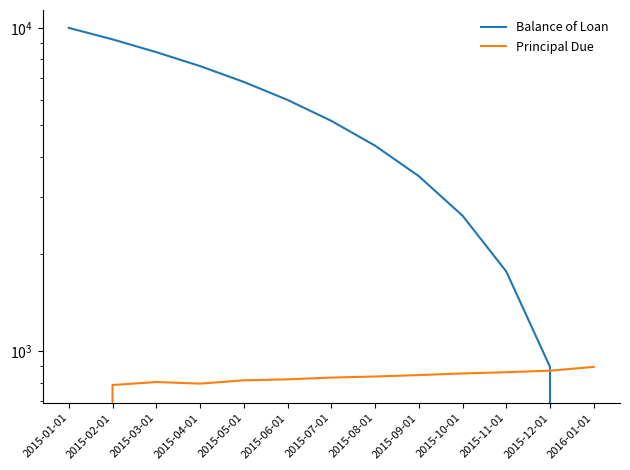

Is it true that Principal Due equals 263.5 at 2015-10-01?

False